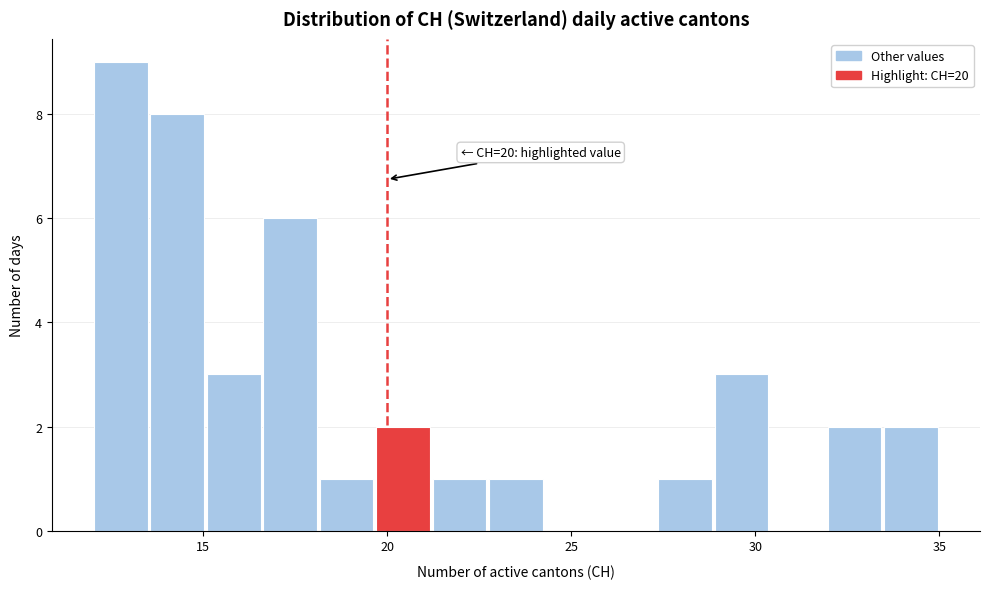

Read against the x-axis, roughly where is the centre of the tallest bar?

13.0